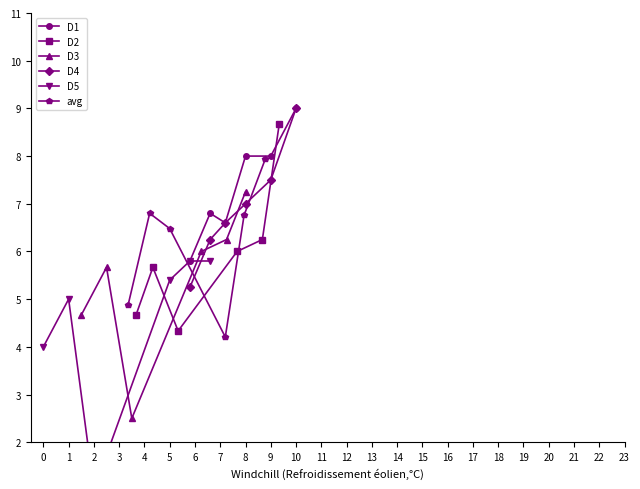

What is the difference between the second highest and minimum values in the D3 series?

3.8